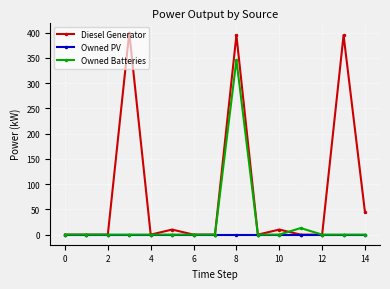

What are all the series names shown in the legend?

Diesel Generator, Owned PV, Owned Batteries